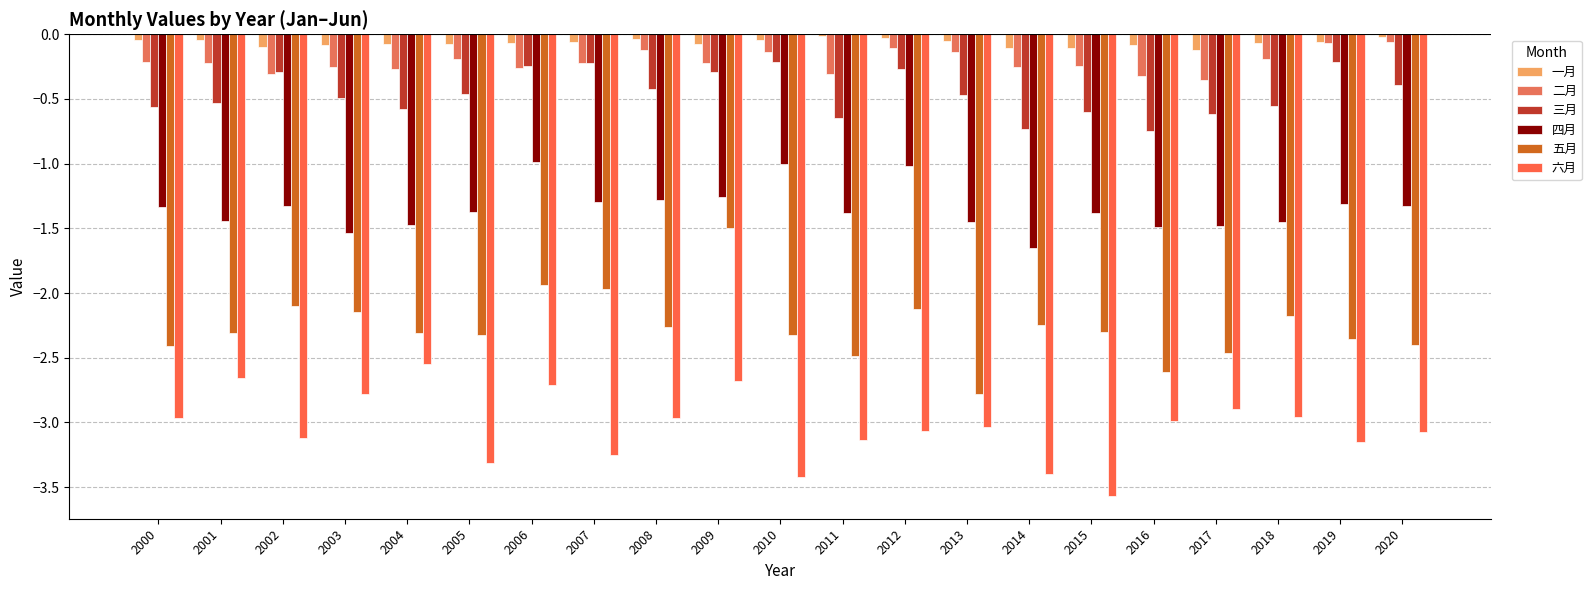

How many bars are there in each group?

6